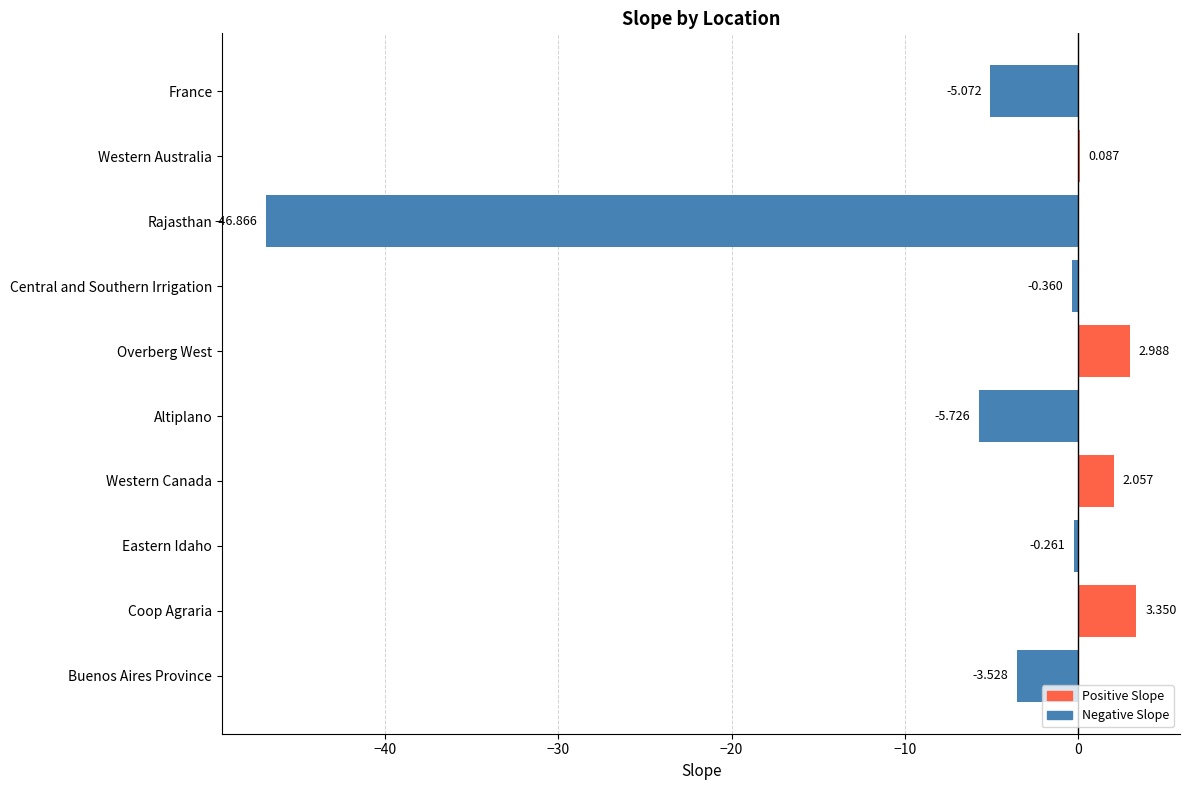

Between Eastern Idaho and France, which is larger?

Eastern Idaho